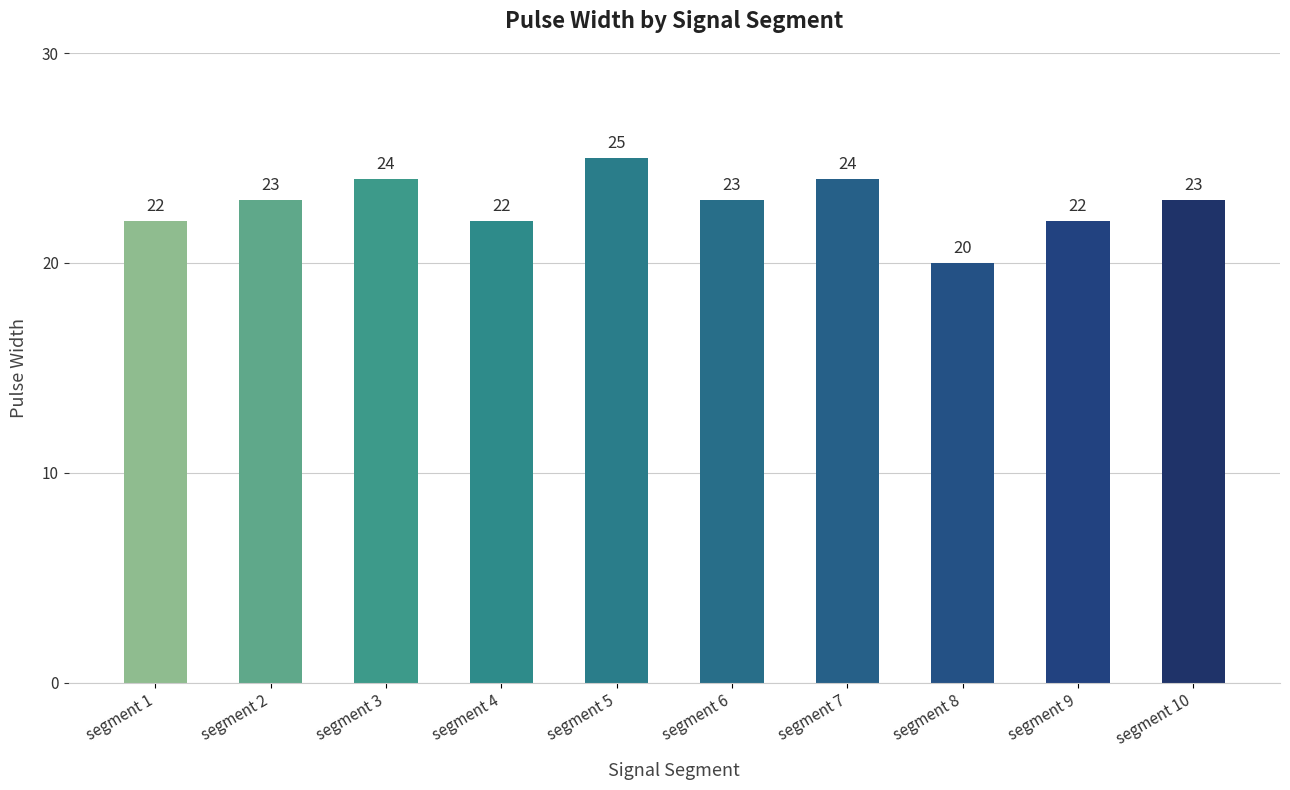

What is the sum of the values at segment 6 and segment 7?

47